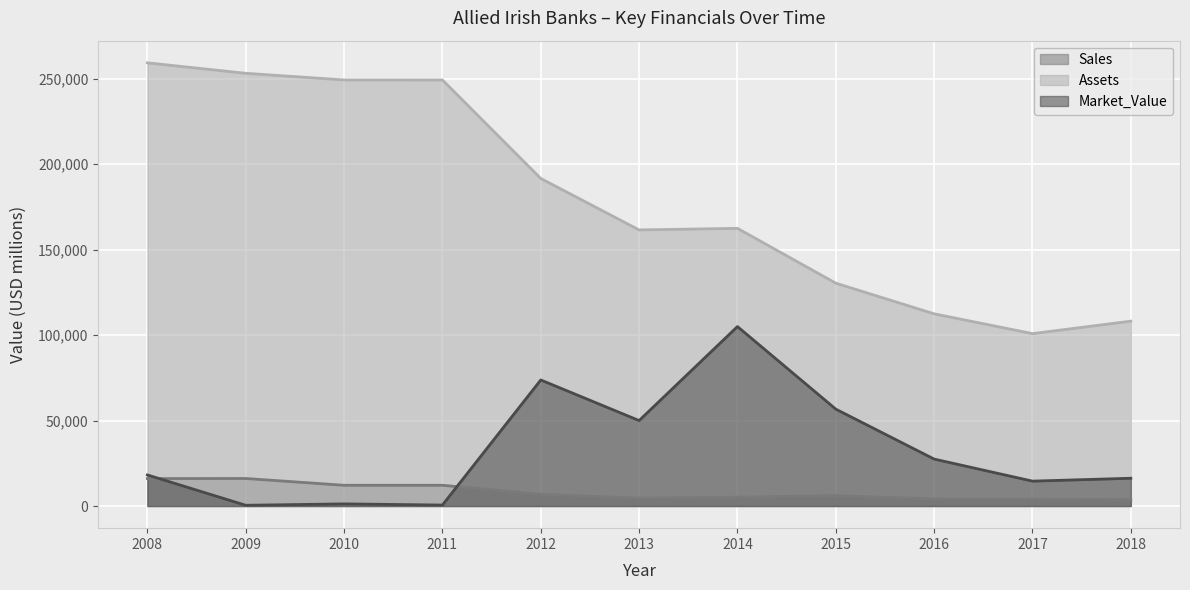

Is the value of Assets at 2010 greater than the value of Market_Value at 2010?

Yes